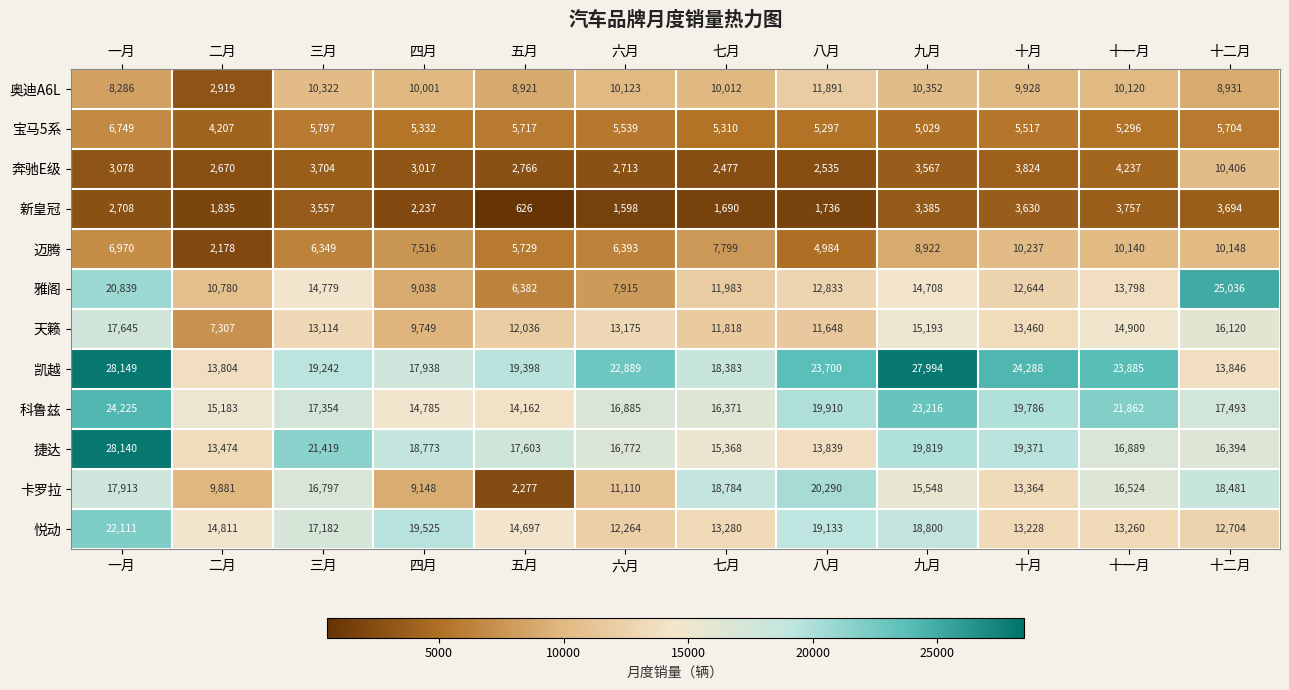

At how many categories does at least one series exceed 8713?

12